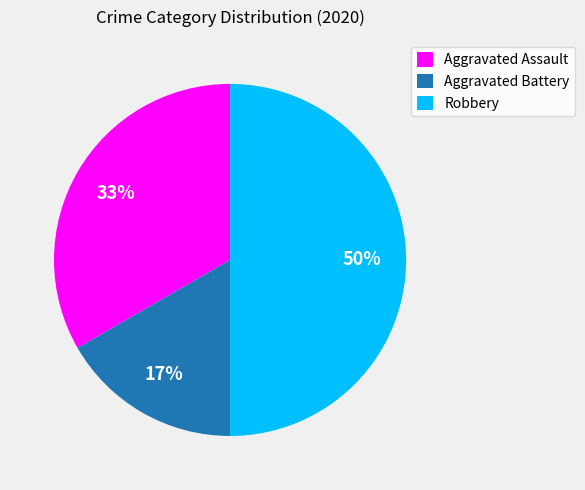

True or false: Aggravated Battery accounts for 8% of the total.

False